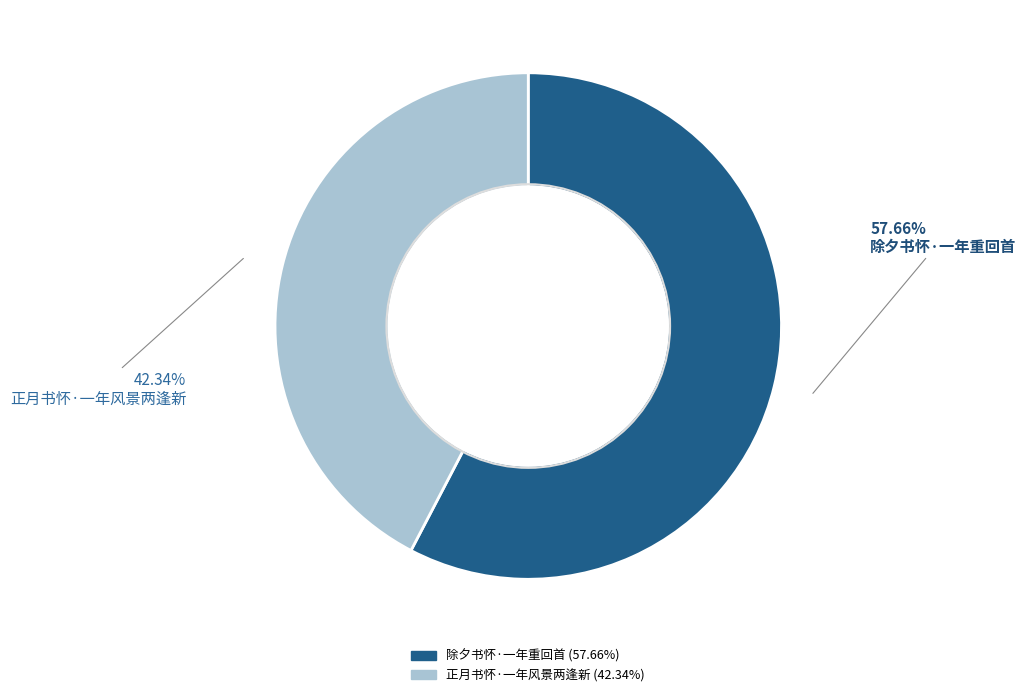

True or false: 正月书怀·一年风景两逢新 accounts for 42% of the total.

True